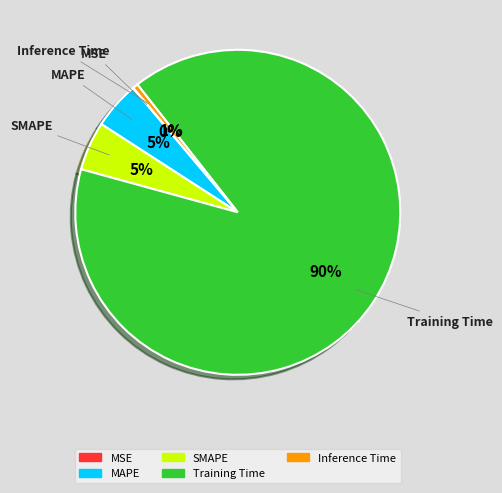

Is it true that MAPE is 13% of the pie?

False